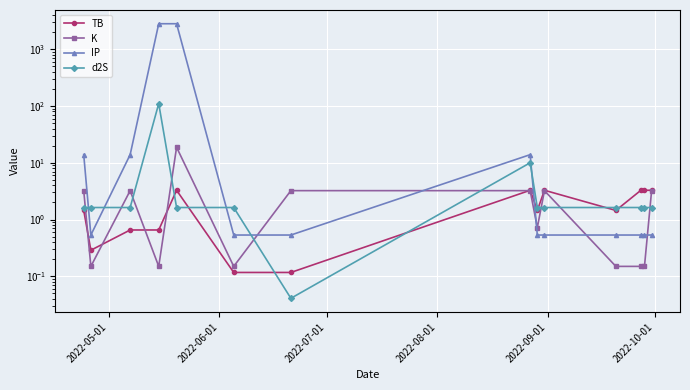

How many values in the K series exceed 3?

7